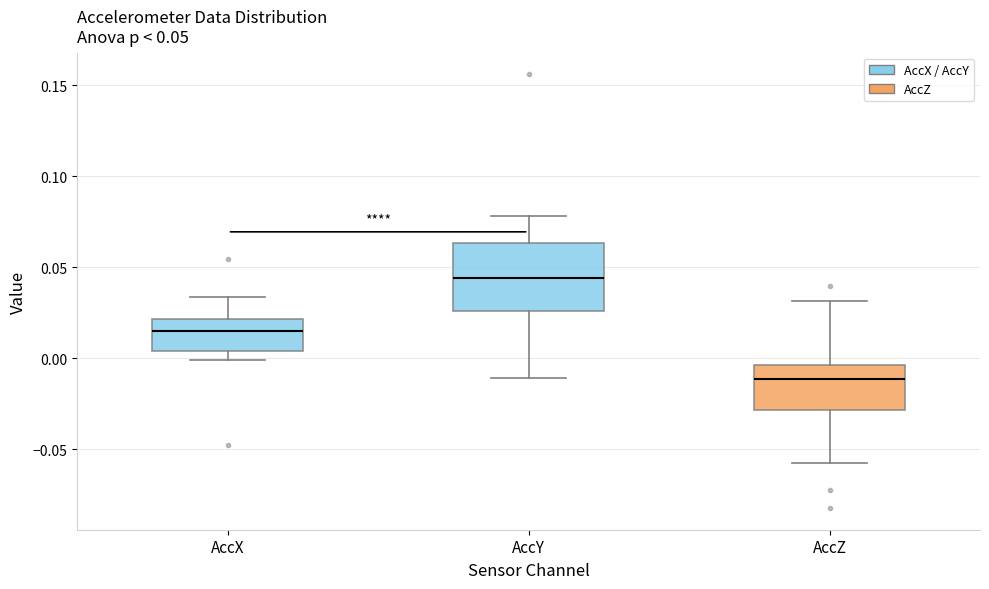

Which box is the tallest, from its lower edge to its upper edge?

AccY